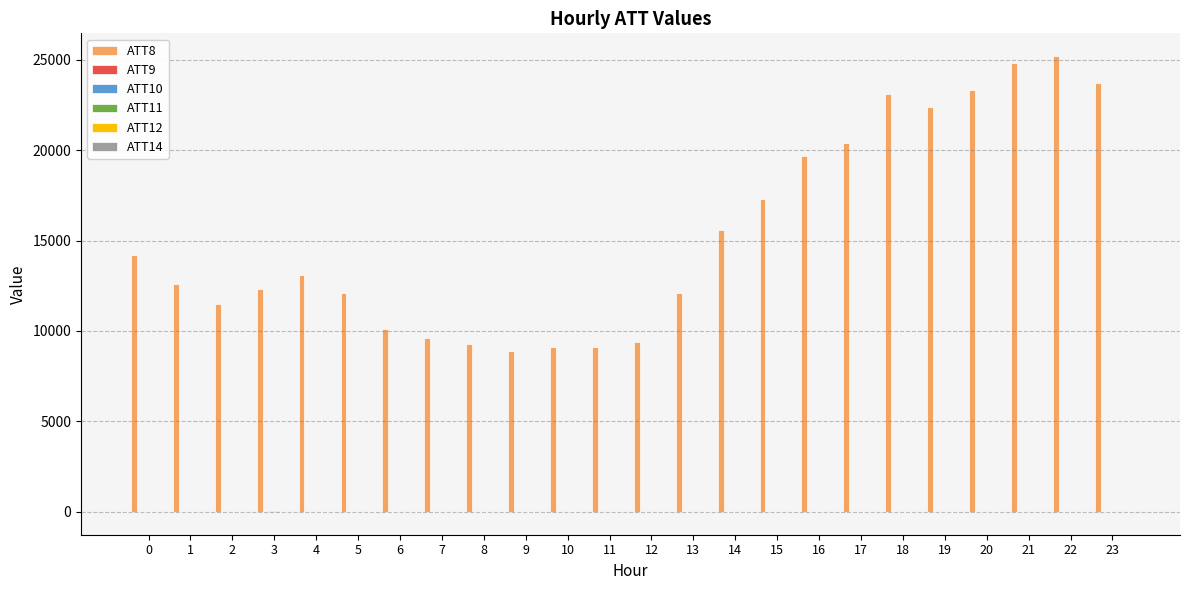

What is the total value across all series at 22?

25175.1